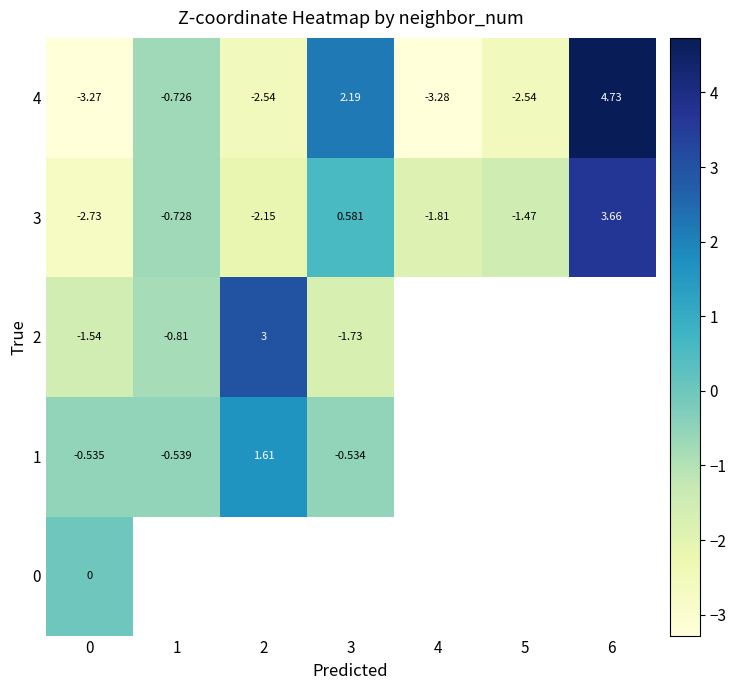

Is the value of 1 at 3 greater than the value of 4 at 0?

Yes